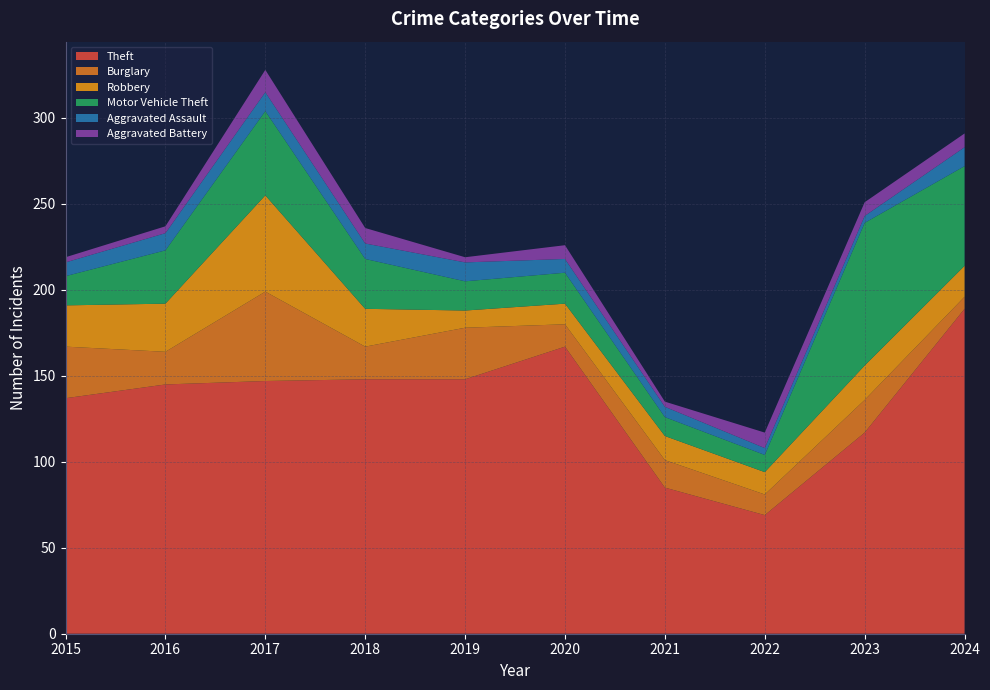

Reading left to right, transcribe all the data shown in this chart.

Theft: 2015=137	2016=145	2017=147	2018=148	2019=148	2020=167	2021=85	2022=69	2023=117	2024=189
Burglary: 2015=30	2016=19	2017=52	2018=19	2019=30	2020=13	2021=16	2022=12	2023=19	2024=7
Robbery: 2015=24	2016=28	2017=56	2018=22	2019=10	2020=12	2021=14	2022=13	2023=20	2024=18
Motor Vehicle Theft: 2015=17	2016=31	2017=49	2018=29	2019=17	2020=18	2021=11	2022=10	2023=83	2024=58
Aggravated Assault: 2015=8	2016=10	2017=11	2018=9	2019=11	2020=8	2021=6	2022=4	2023=4	2024=11
Aggravated Battery: 2015=3	2016=4	2017=13	2018=9	2019=3	2020=8	2021=3	2022=9	2023=8	2024=8